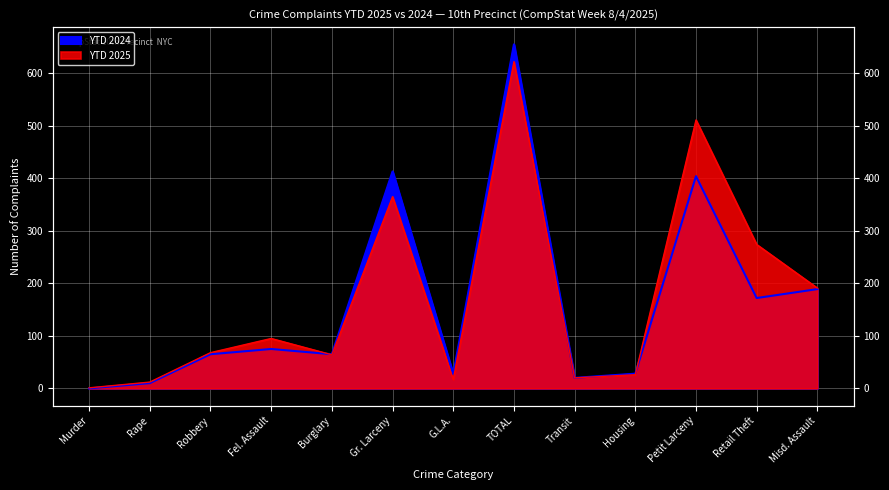

How many categories are shown in the chart?

13